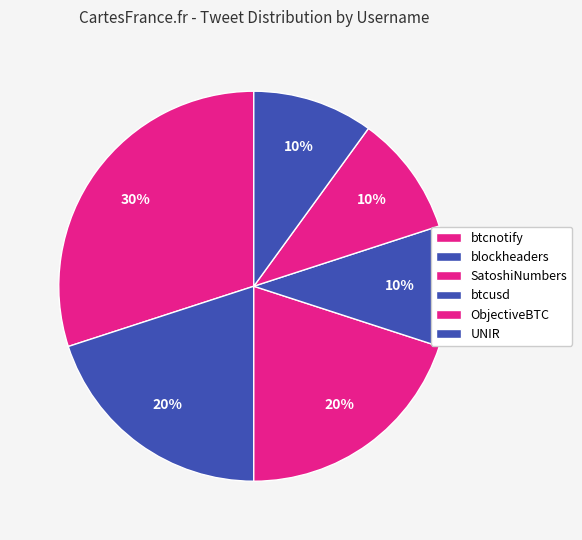

To the nearest percent, what is the combined percentage of UNIR and ObjectiveBTC?

20%